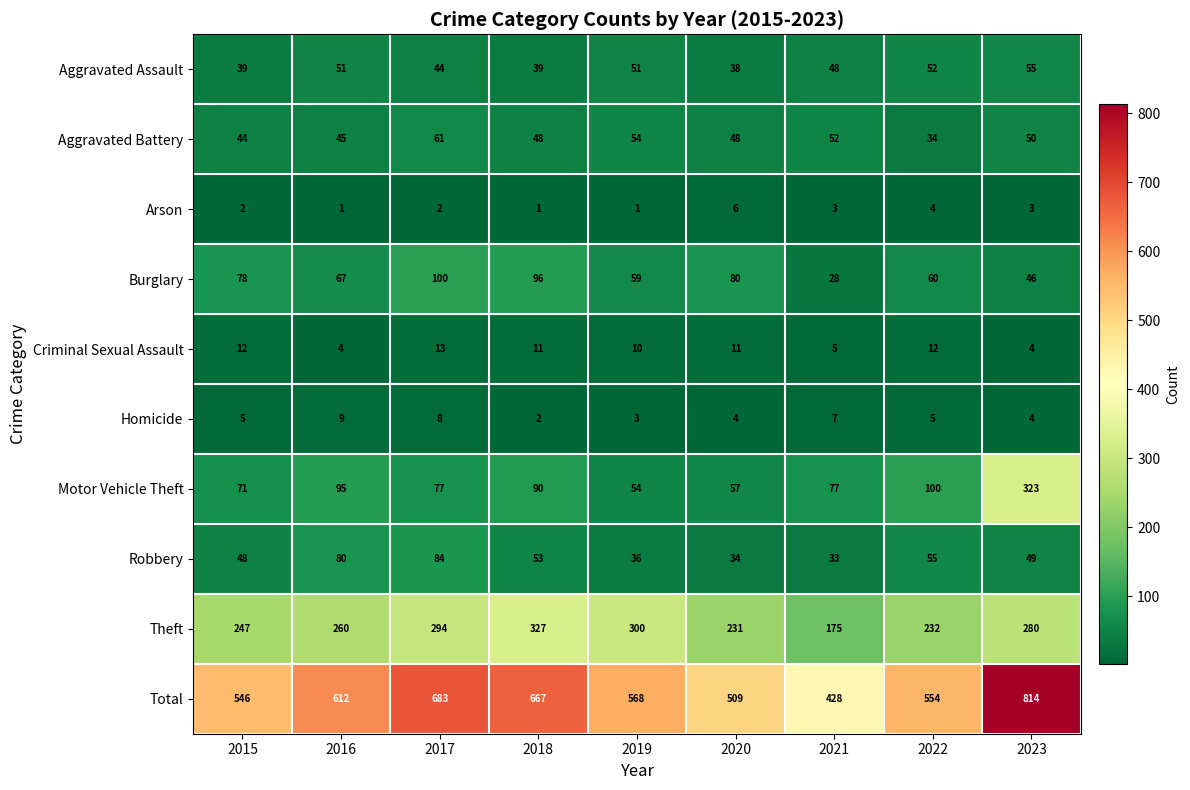

What is the difference between the highest and lowest values at 2020?

505